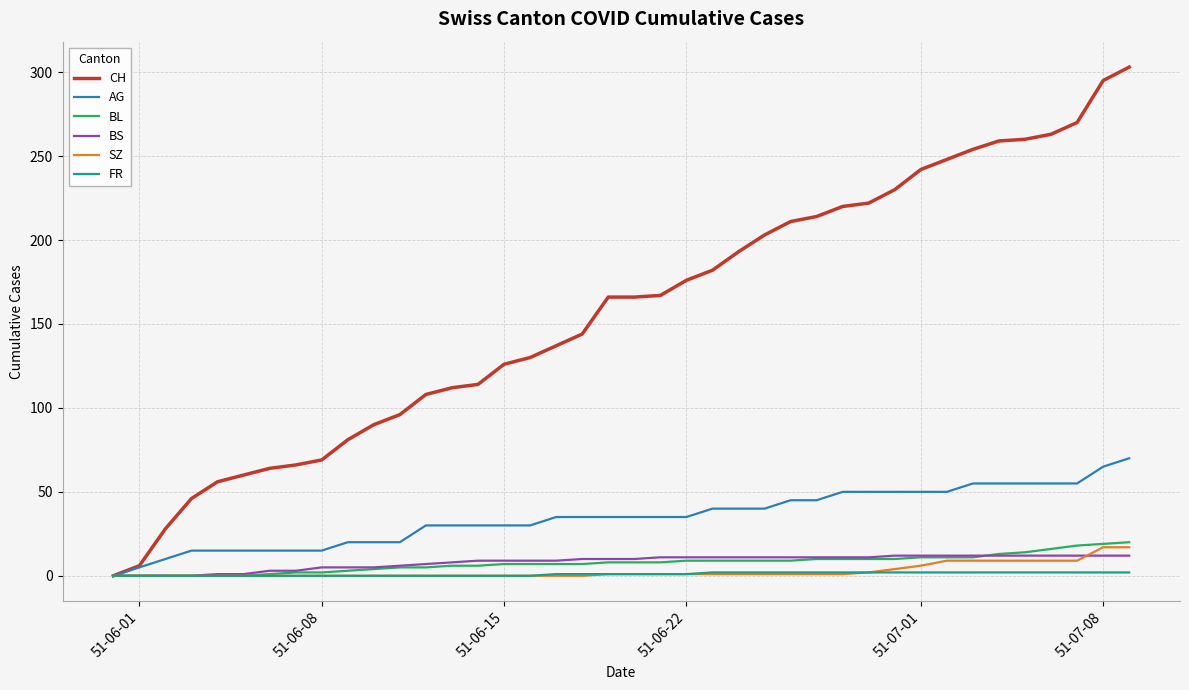

Which series has the largest total across all categories?

CH